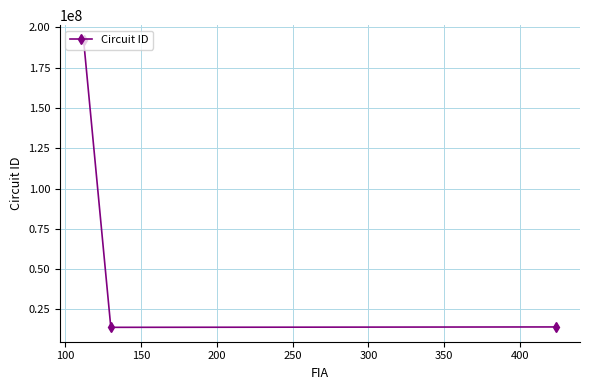

How many data points are less than 14161105?

1